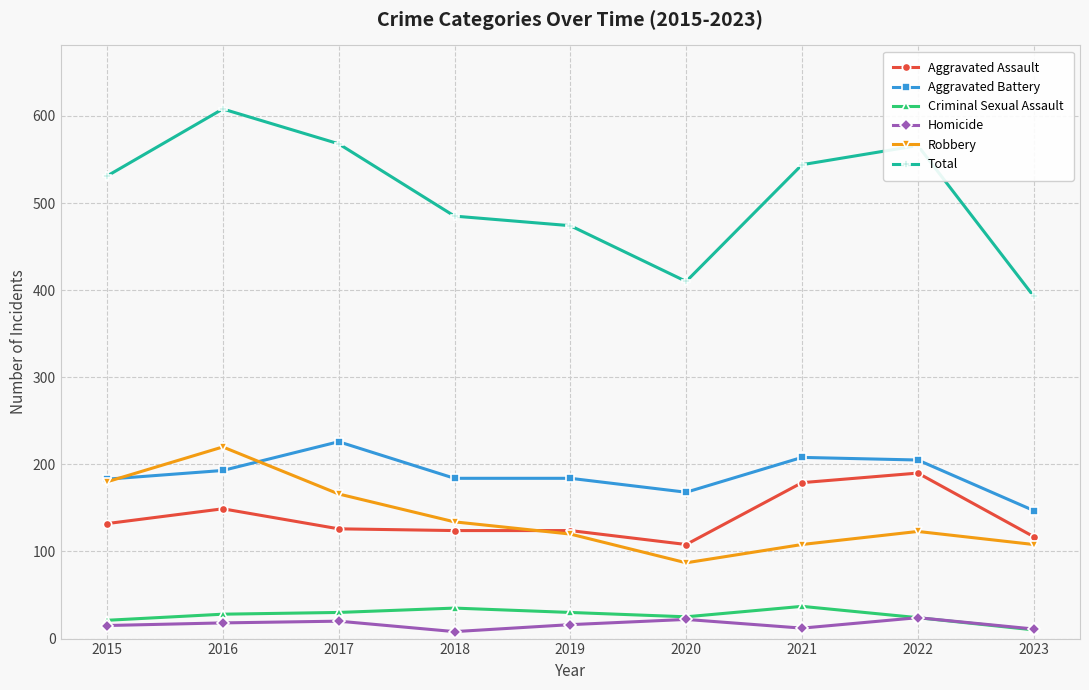

What is the difference between the maximum and minimum values in the Robbery series?

133